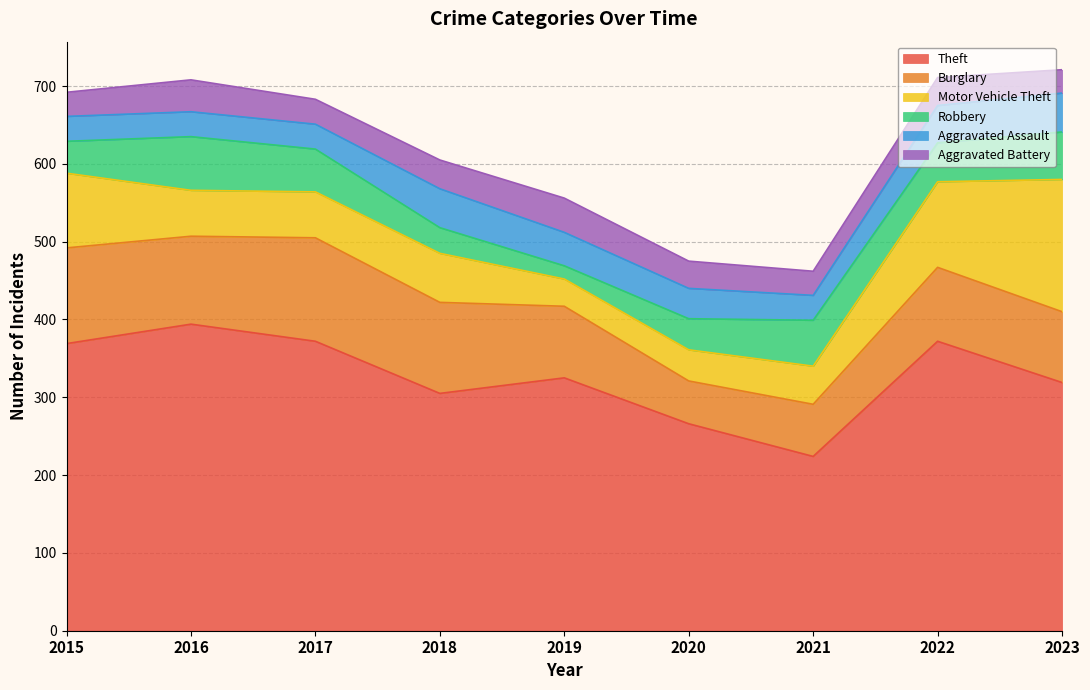

Rank the series by their maximum value, from highest to lowest.

Theft, Motor Vehicle Theft, Burglary, Robbery, Aggravated Assault, Aggravated Battery